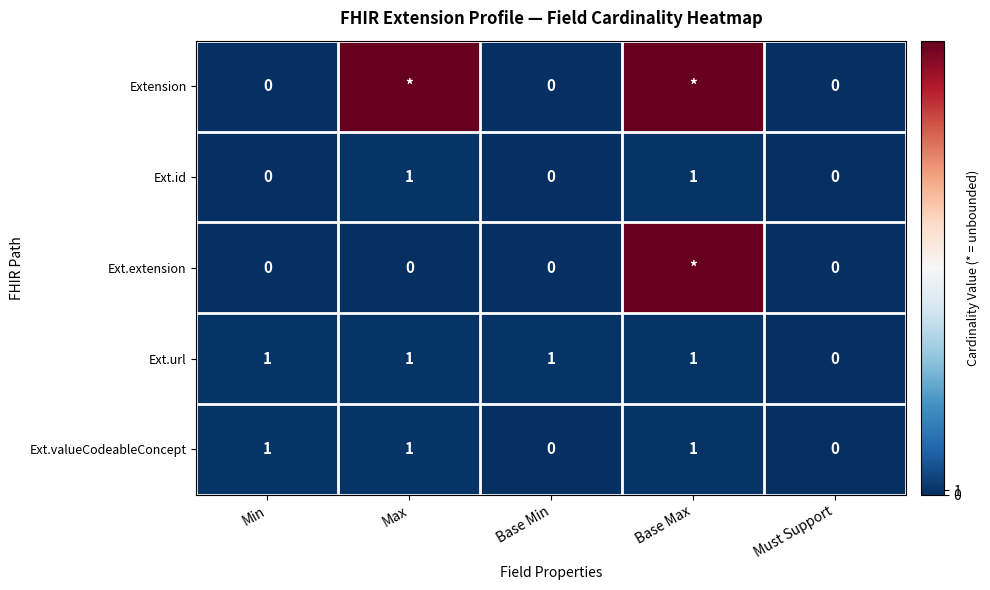

What is the total value across all series at Base Max?

201